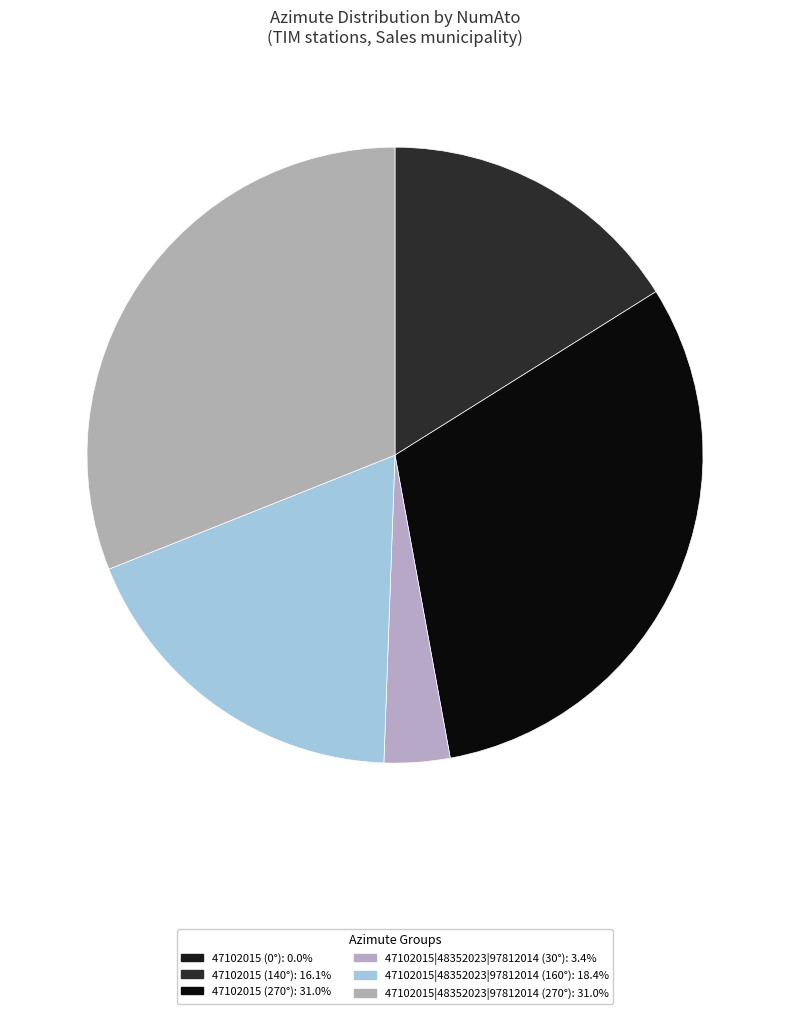

Rank the categories by value from lowest to highest.

47102015 (0°), 47102015|48352023|97812014 (30°), 47102015 (140°), 47102015|48352023|97812014 (160°), 47102015 (270°), 47102015|48352023|97812014 (270°)